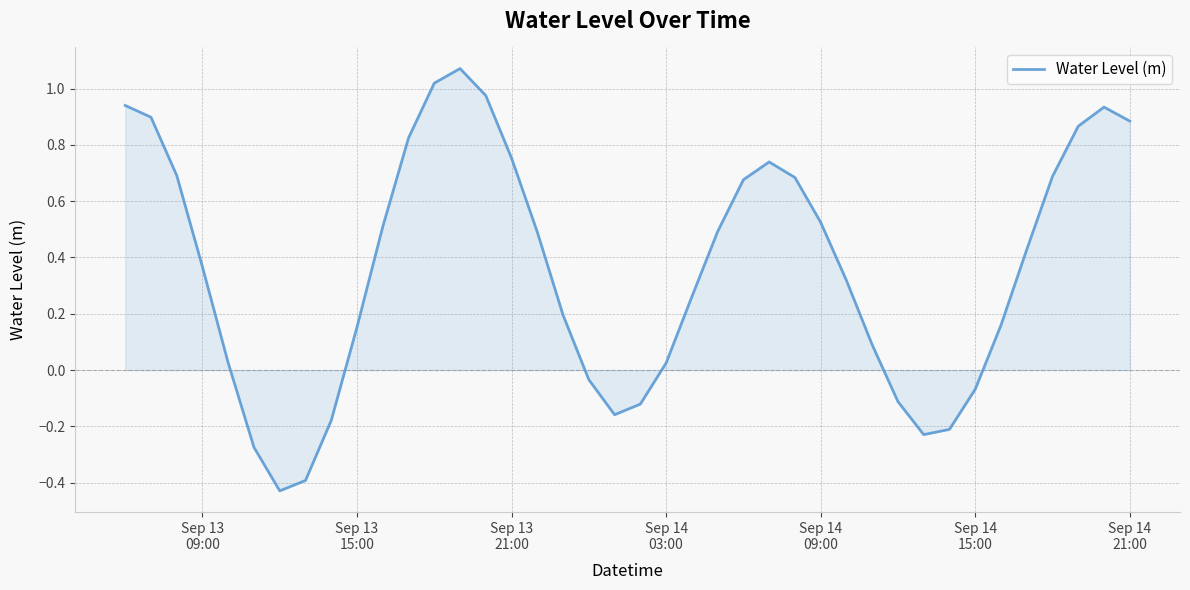

How many lines are shown in the chart?

1